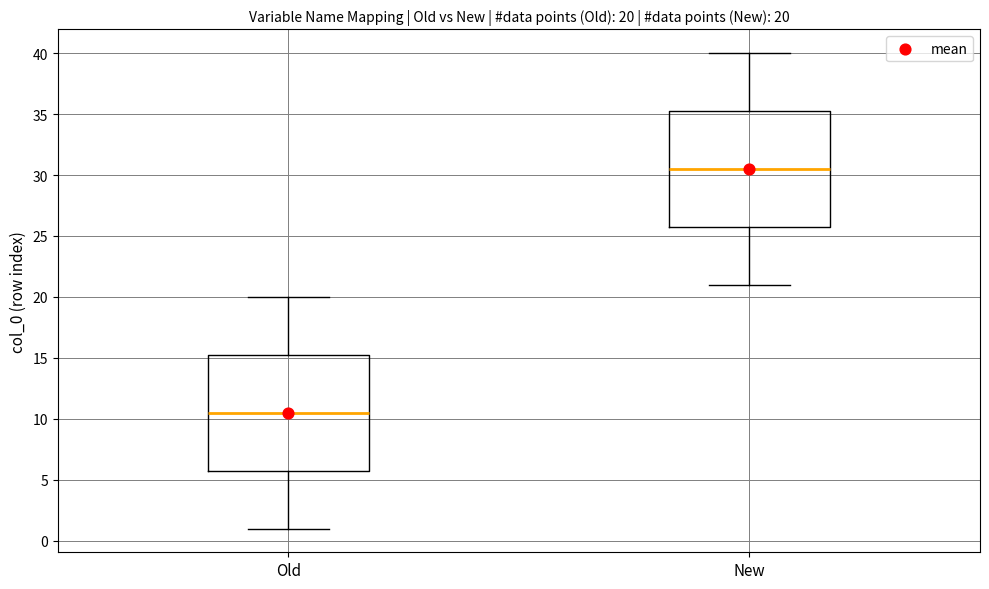

Which box has the lowest median line?

Old